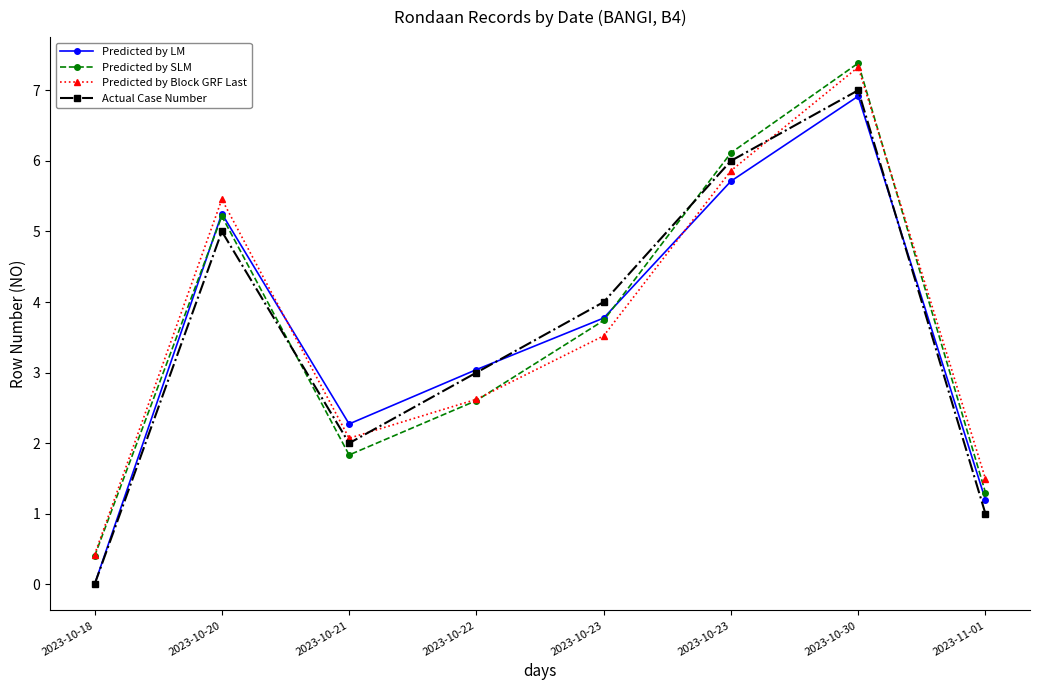

How many lines are shown in the chart?

4